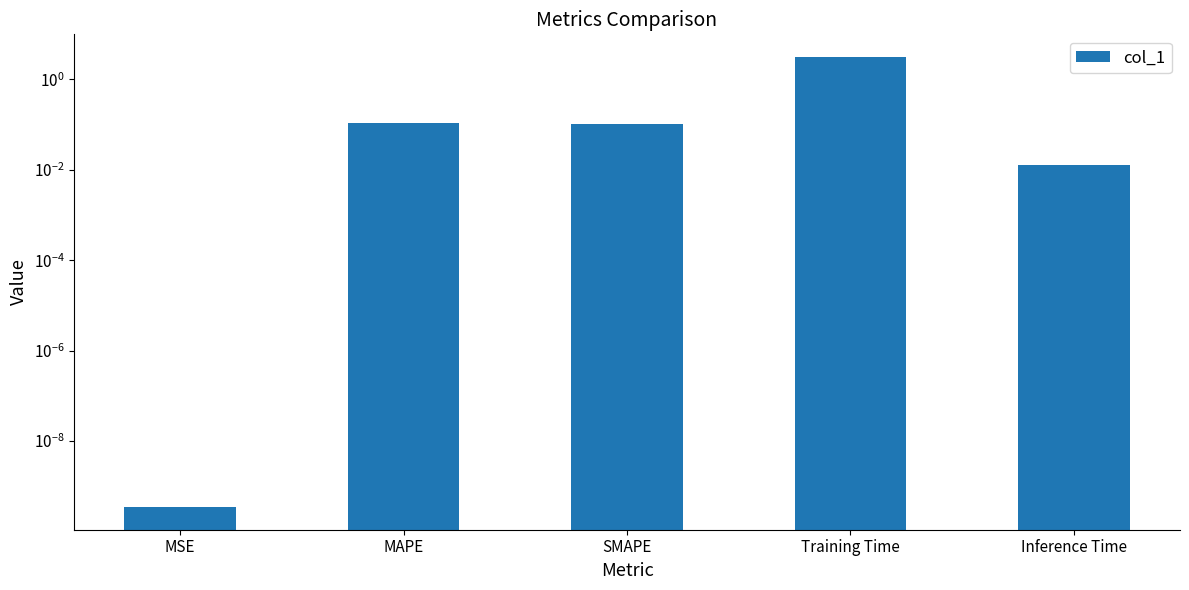

What value does the data have at MAPE?

0.1